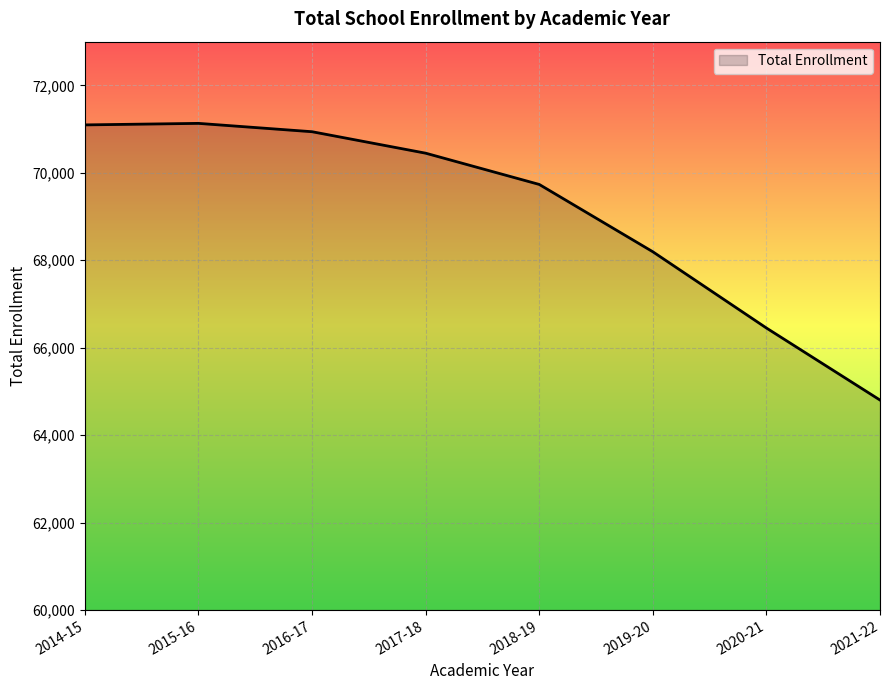

At which label is the value closest to 67966?

2019-20